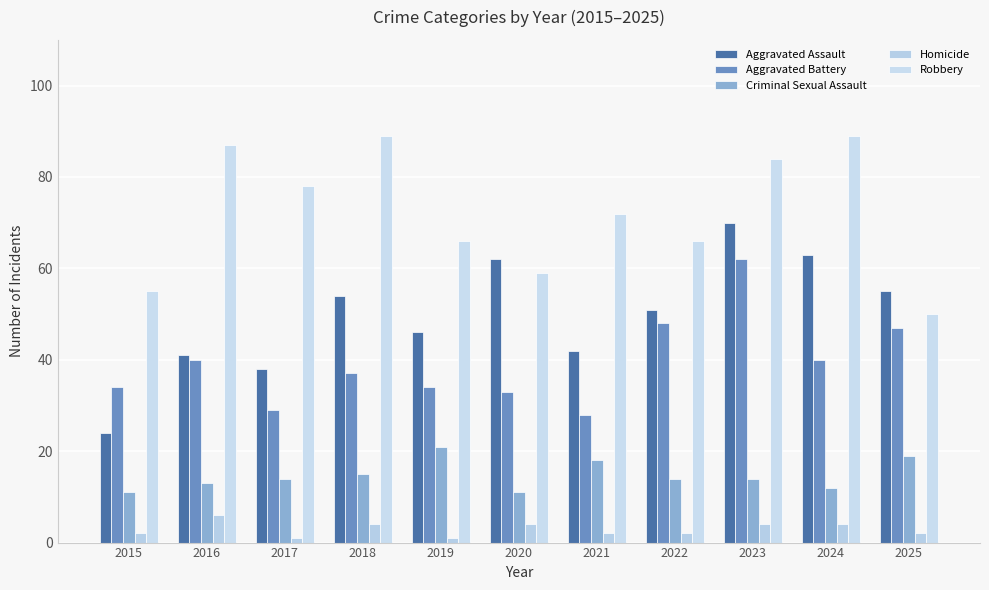

The value of Aggravated Battery at 2025 is 47. True or false?

True